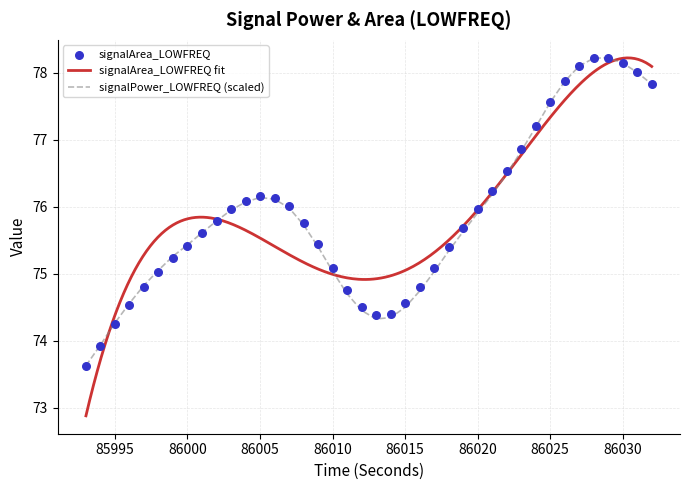

Which series has the largest total across all categories?

signalArea_LOWFREQ